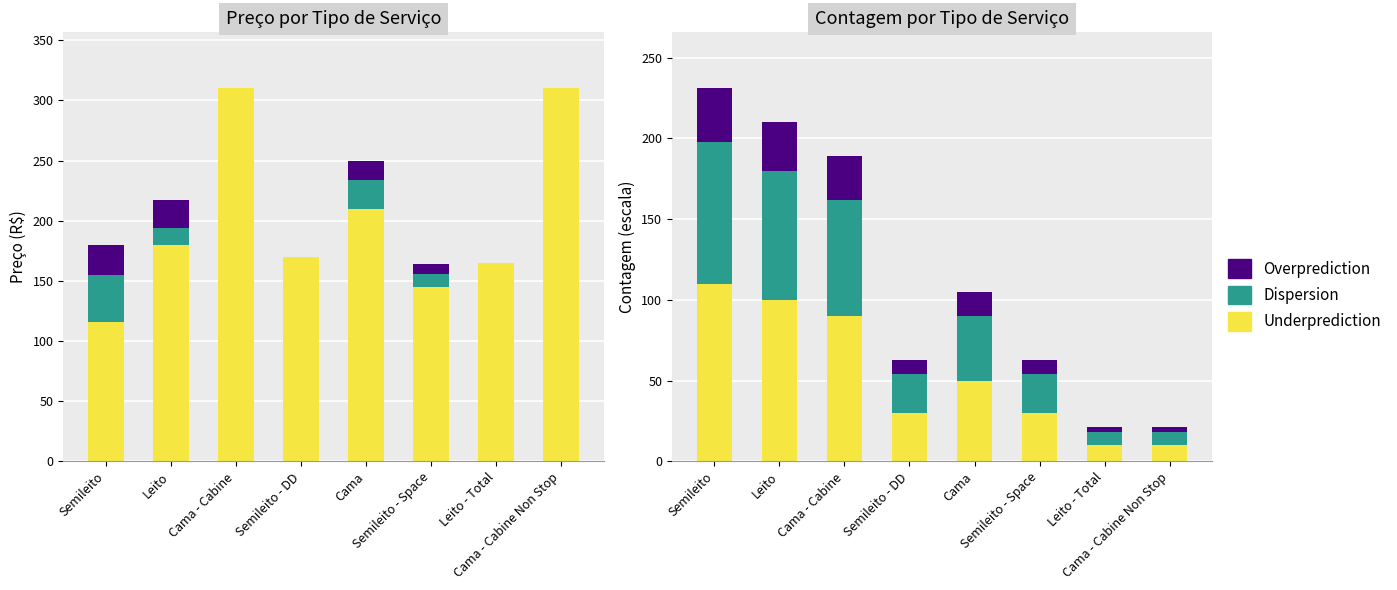

How many groups of bars are there?

8